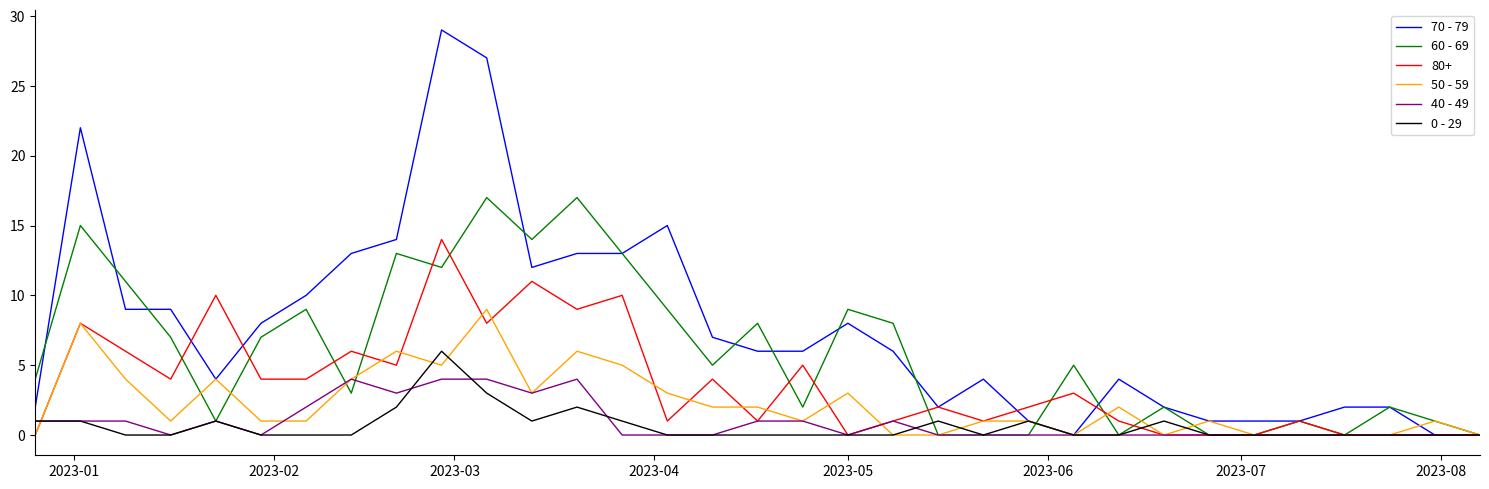

List the series in order of their peak value, lowest first.

40 - 49, 0 - 29, 50 - 59, 80+, 60 - 69, 70 - 79